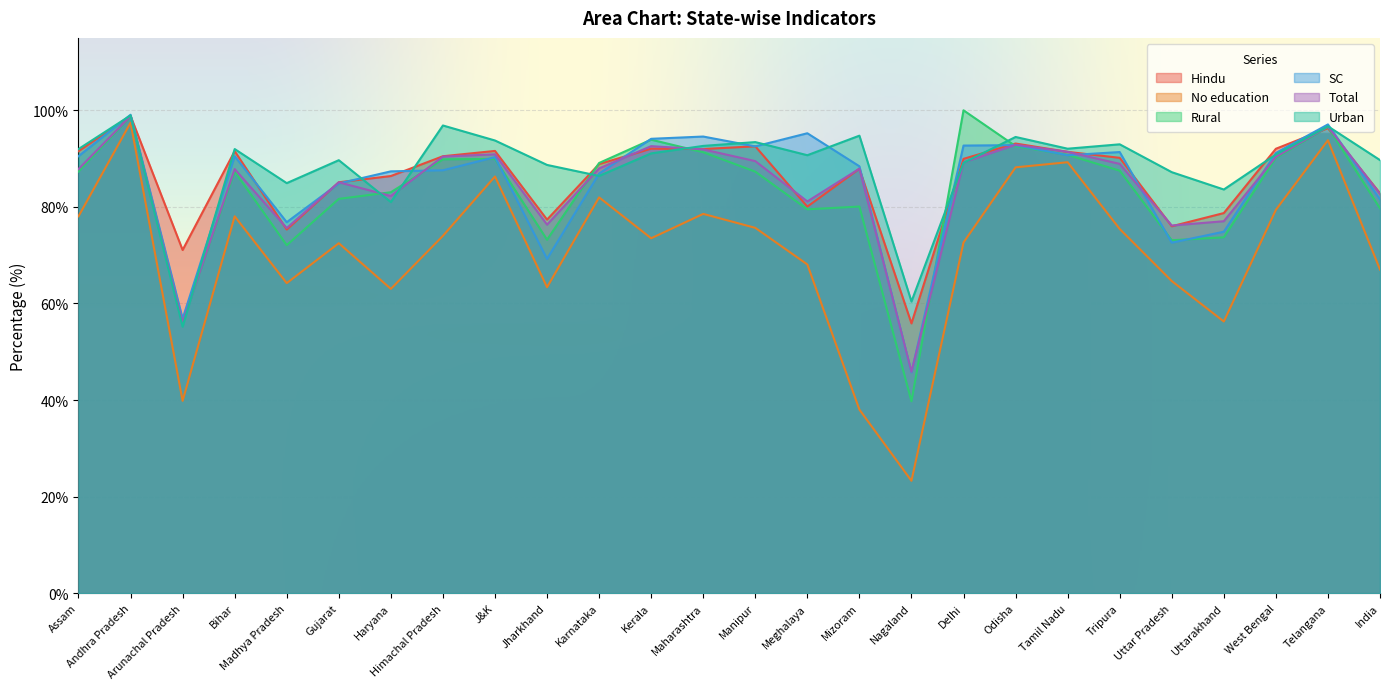

How many lines are shown in the chart?

6